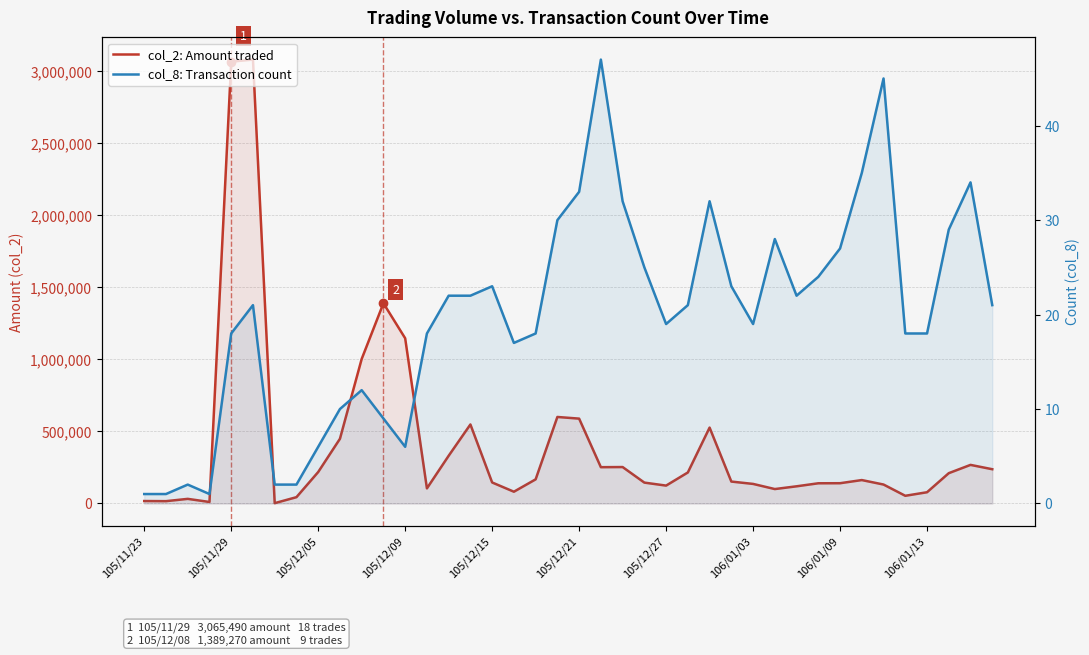

Which series changed the most between 12 and 25?

col_2: Amount traded